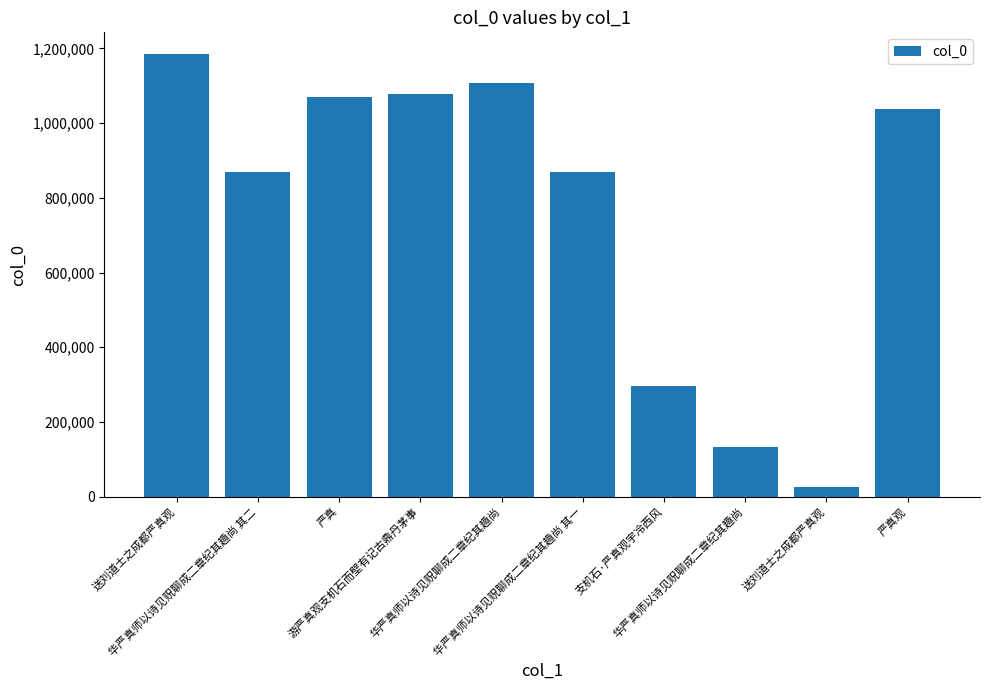

How many series are shown in this chart?

1